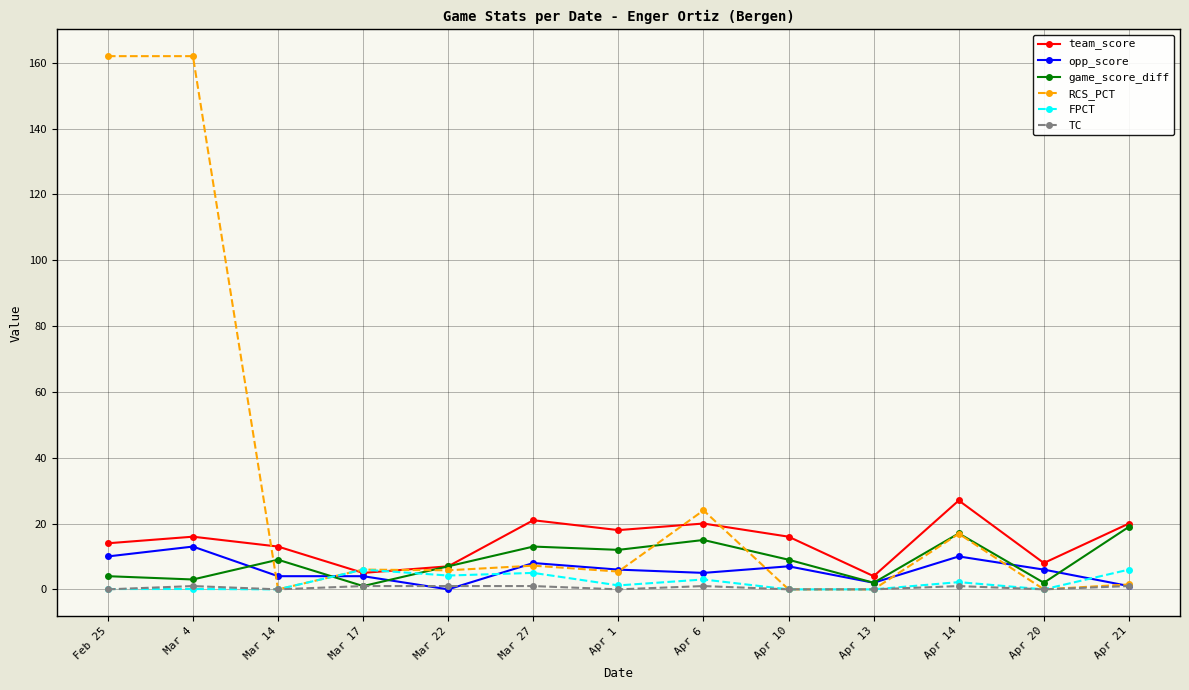

Is it true that opp_score equals 6.0 at Apr 1?

True